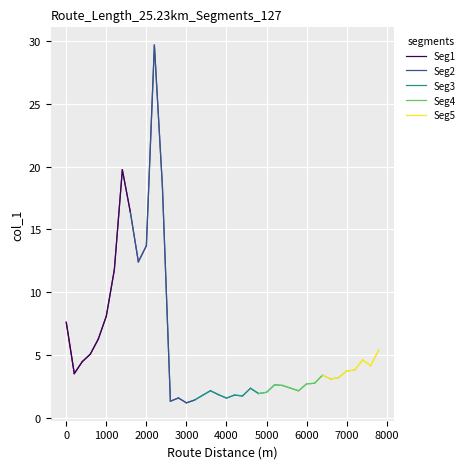

Where is the first local minimum?

200